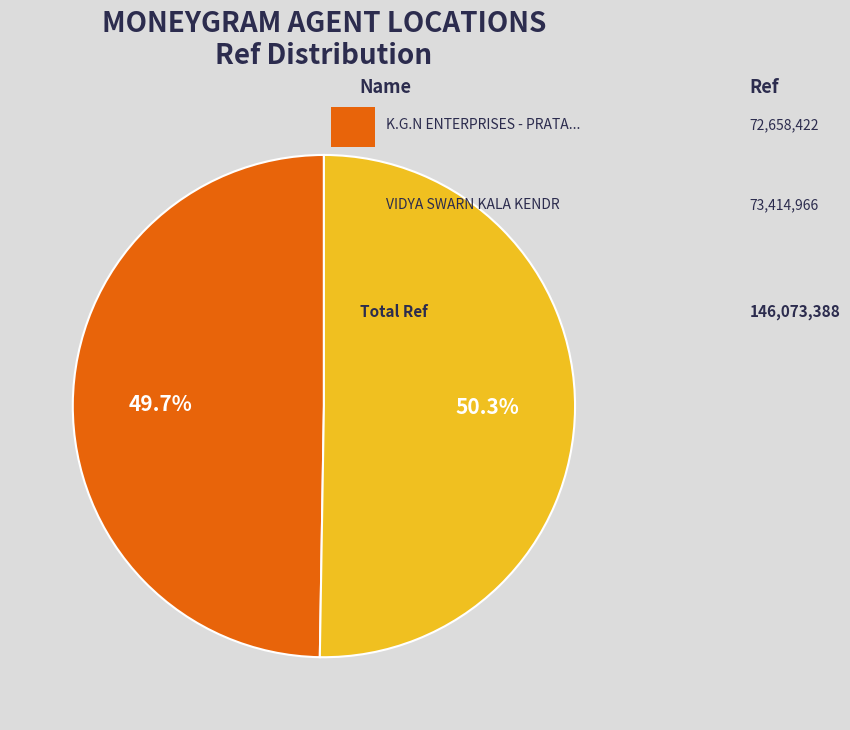

How many slices are in this pie chart?

2